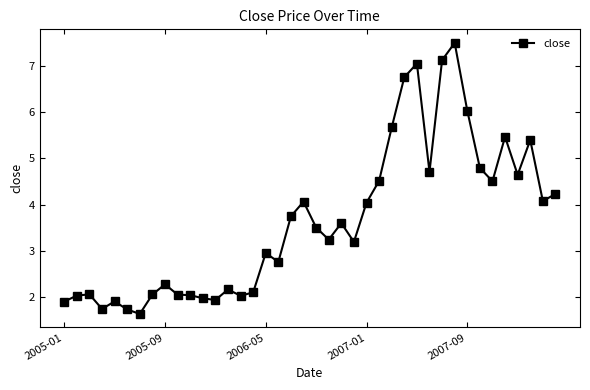

What is the greatest value displayed?

7.5